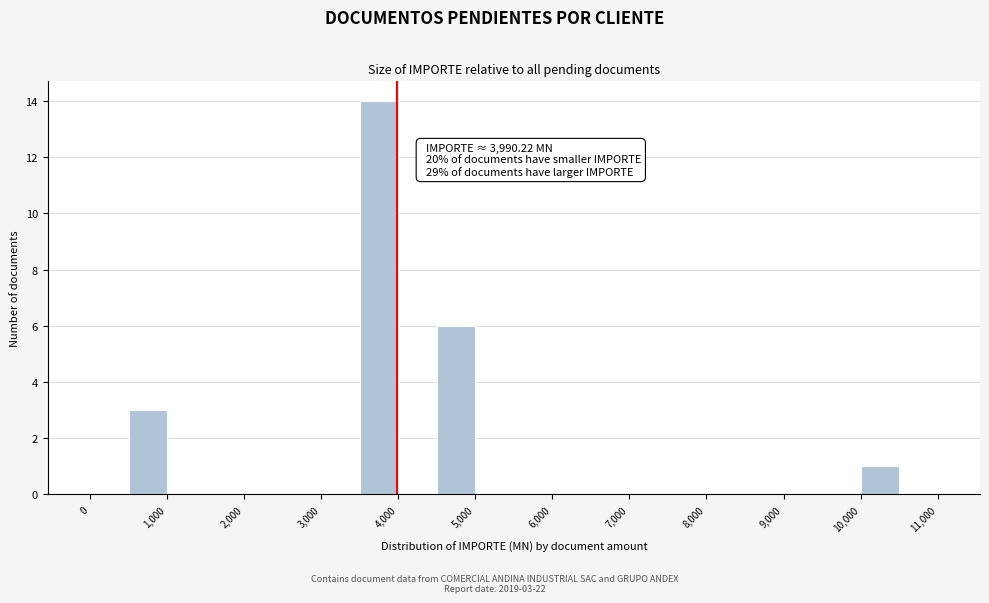

Over which range of the x-axis is the bar tallest?

3500 to 4000